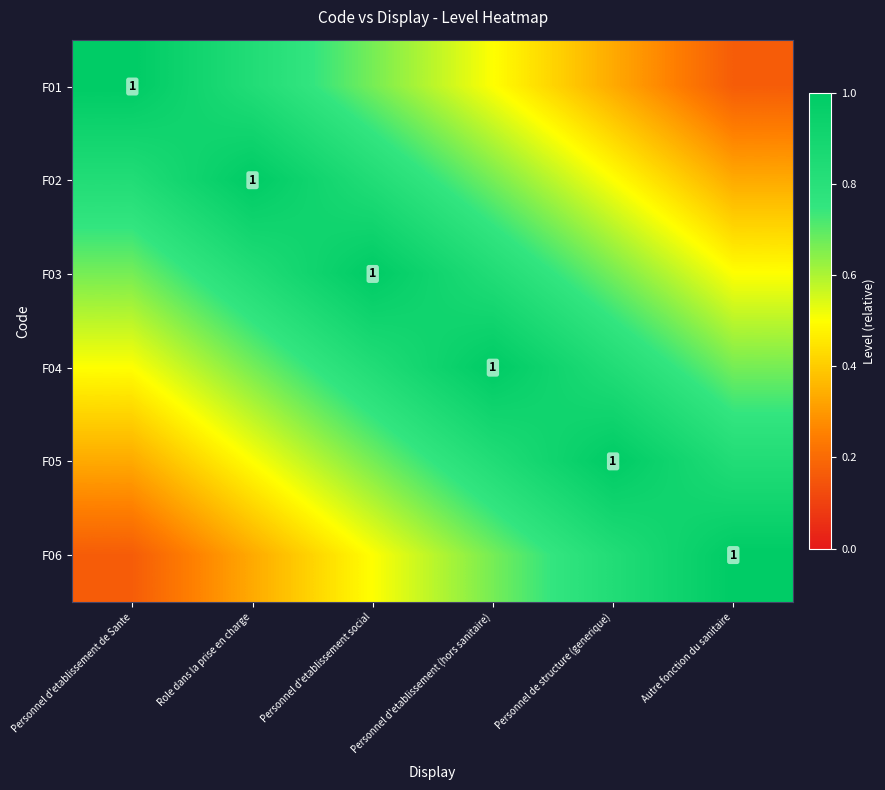

What is the spread (max minus min) of values at Personnel d'etablissement de Sante?

0.8